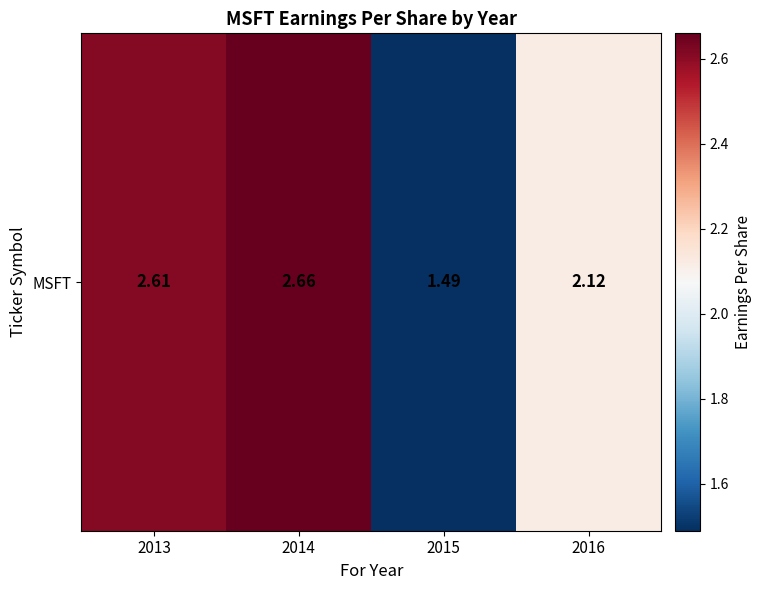

The chart shows a value of 1.5 at 2014. True or false?

False